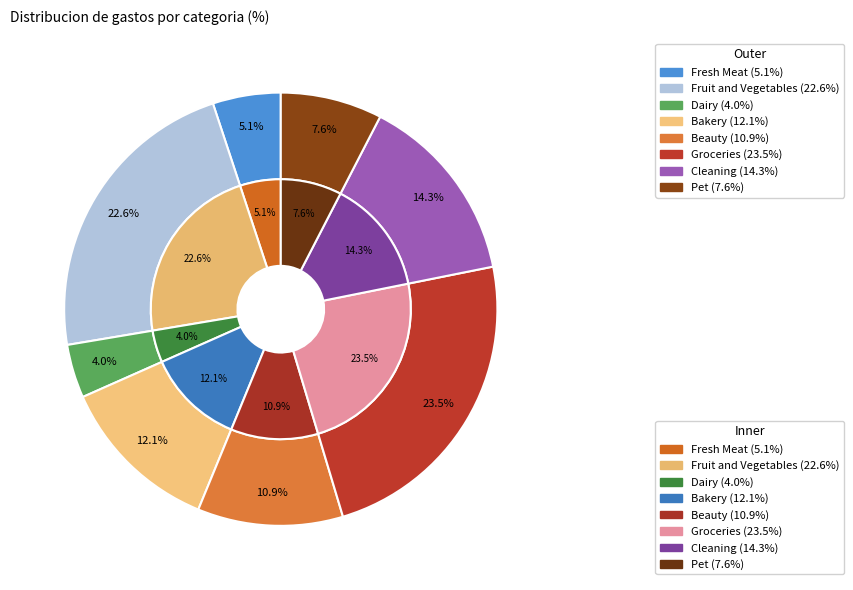

Between Groceries and Dairy, which is larger?

Groceries